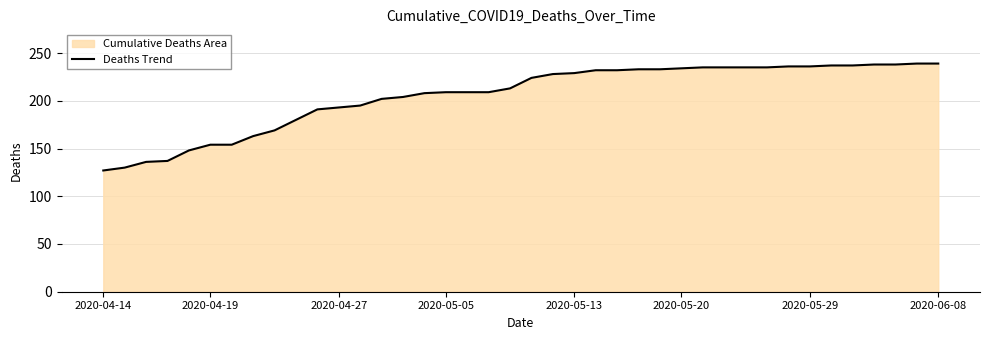

Between 2020-04-27 and 2020-05-13, which is larger?

2020-05-13